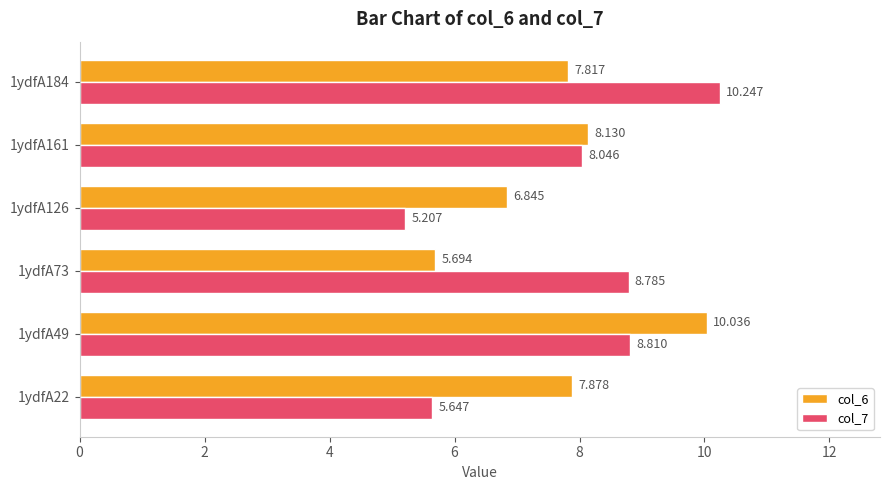

Count the number of categories in the chart.

6